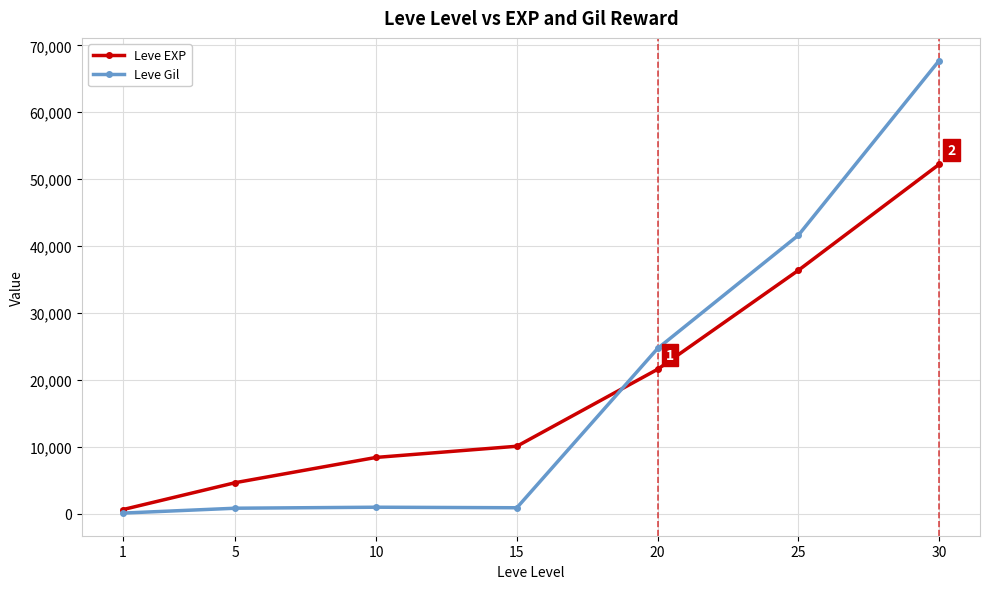

True or false: Leve EXP has more than 1 points higher than both neighbors.

False